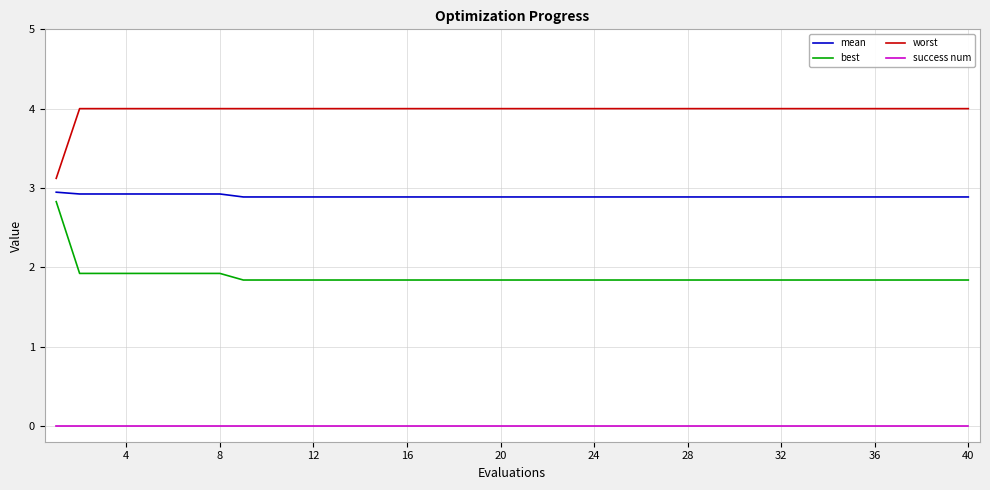

Rank the series by their maximum value, from highest to lowest.

worst, mean, best, success num